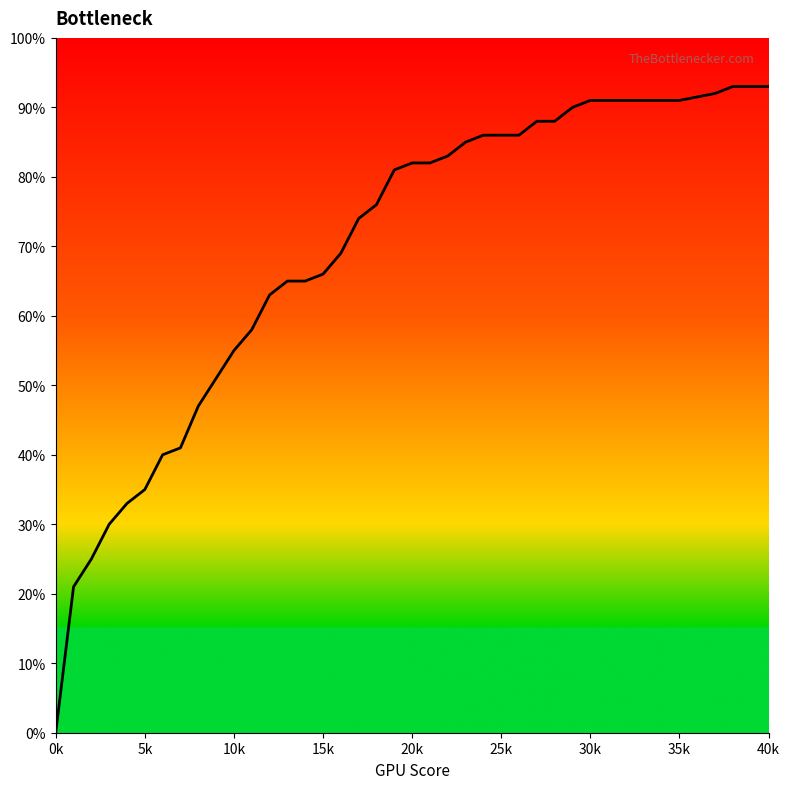

Does the chart display data point markers on the line(s)?

No